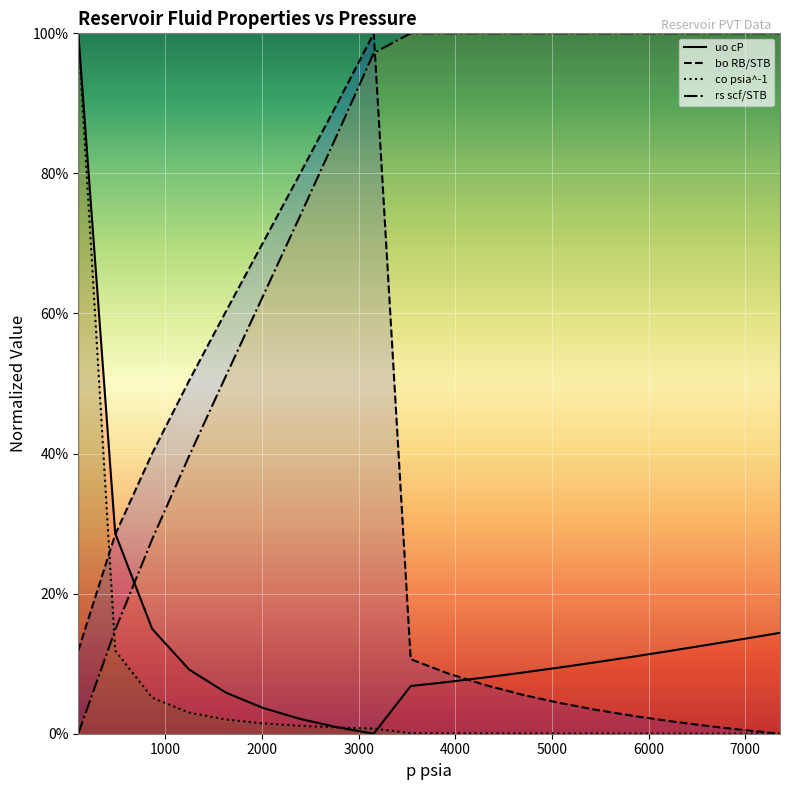

What are all the series names shown in the legend?

uo cP, bo RB/STB, co psia^-1, rs scf/STB